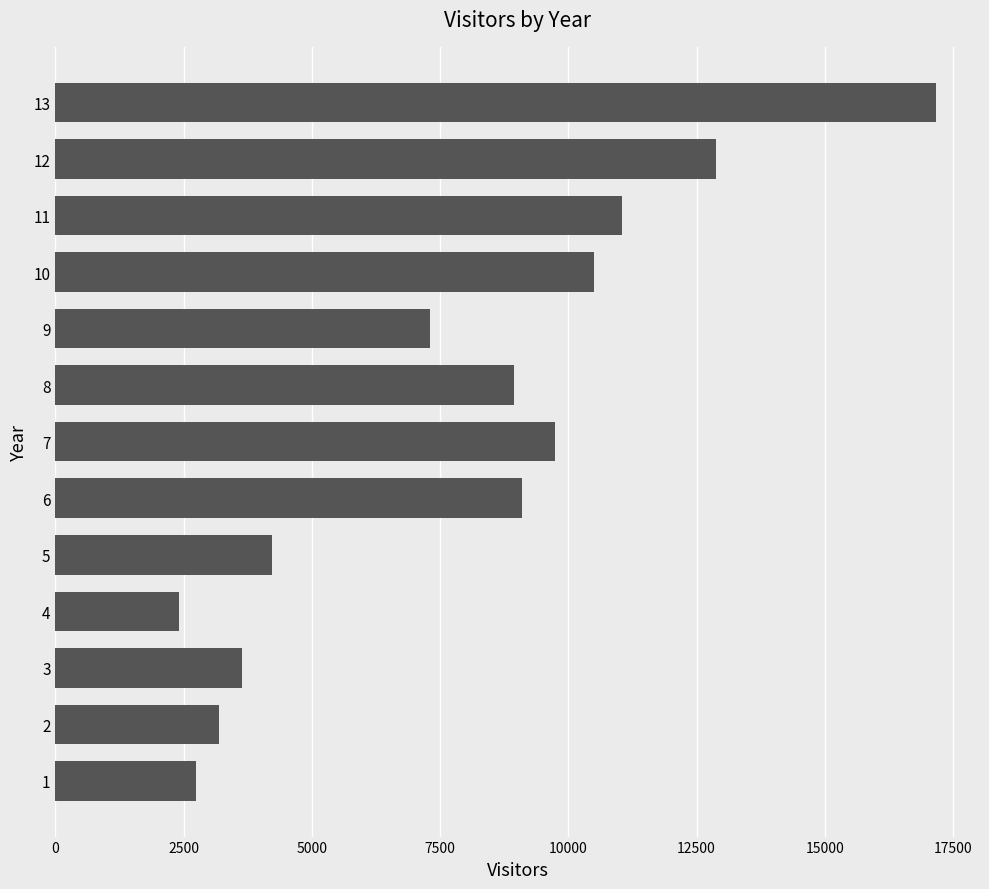

How many categories are shown in the chart?

13